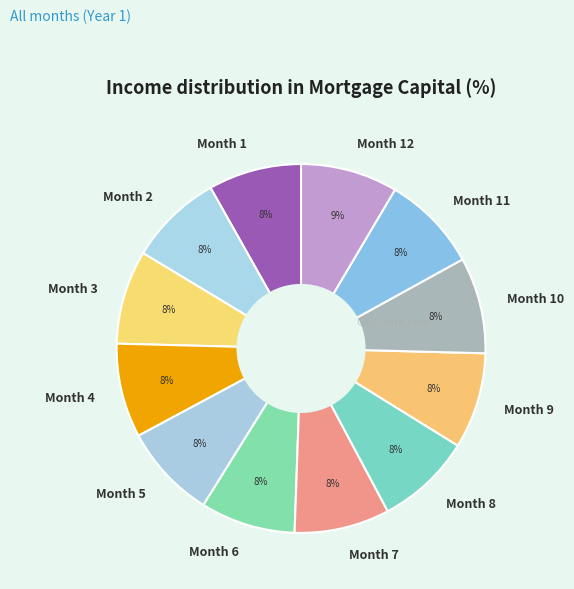

To the nearest percent, what percentage of the pie is Month 10?

8%